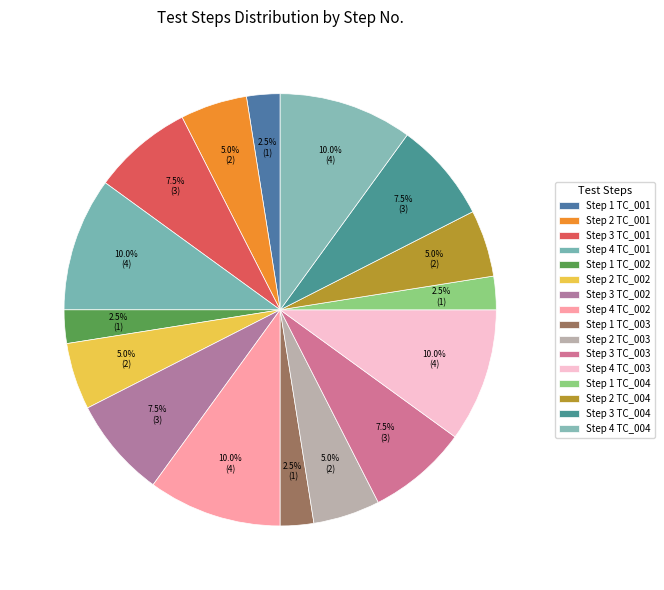

Which slice is the smallest?

Open Chilternoak Furniture website (TC_001)